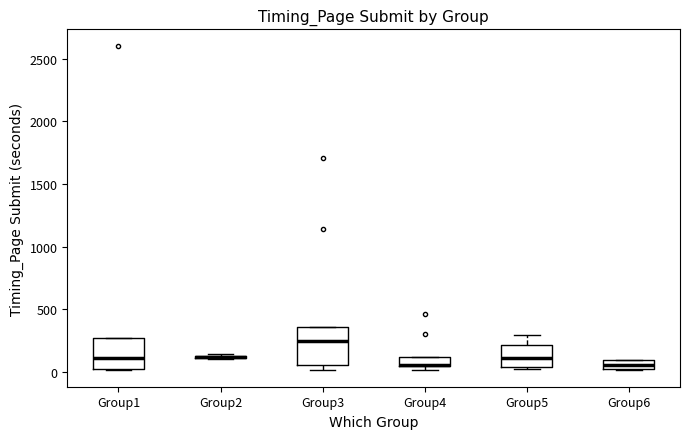

Where does the median line of the box for Group5 sit on the y-axis? The values are not printed on the chart, so give them approximately, as read against the axis.

100